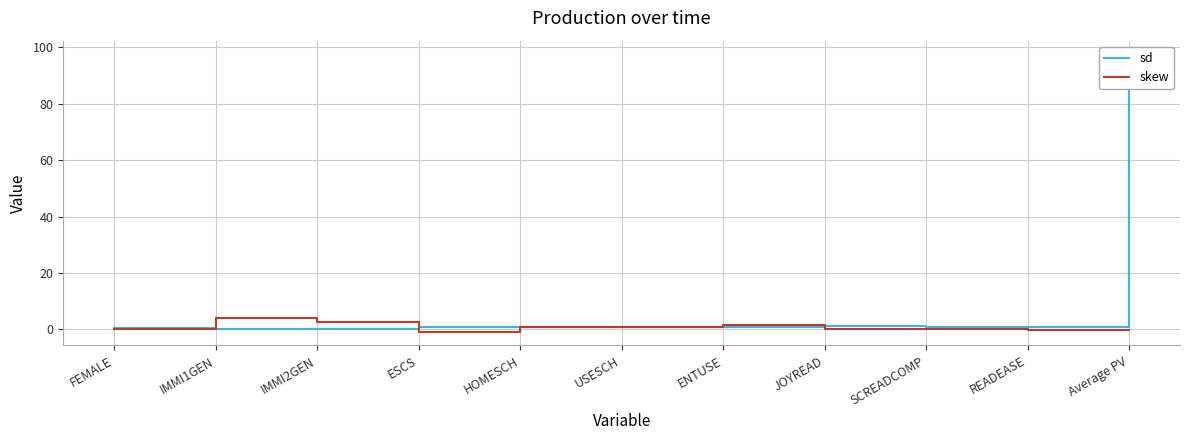

Which series changed the most between USESCH and SCREADCOMP?

skew